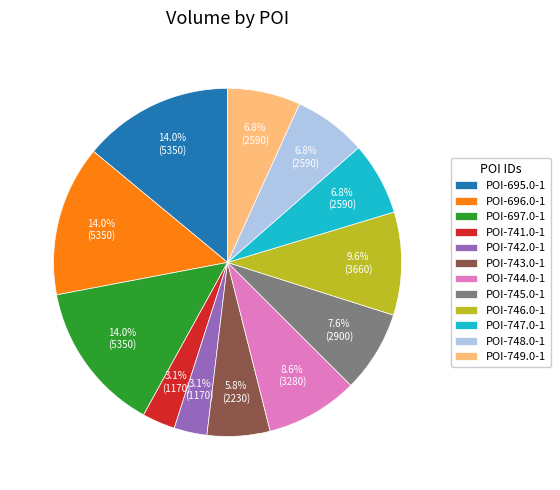

Which has a higher value, POI-696.0-1 or POI-747.0-1?

POI-696.0-1